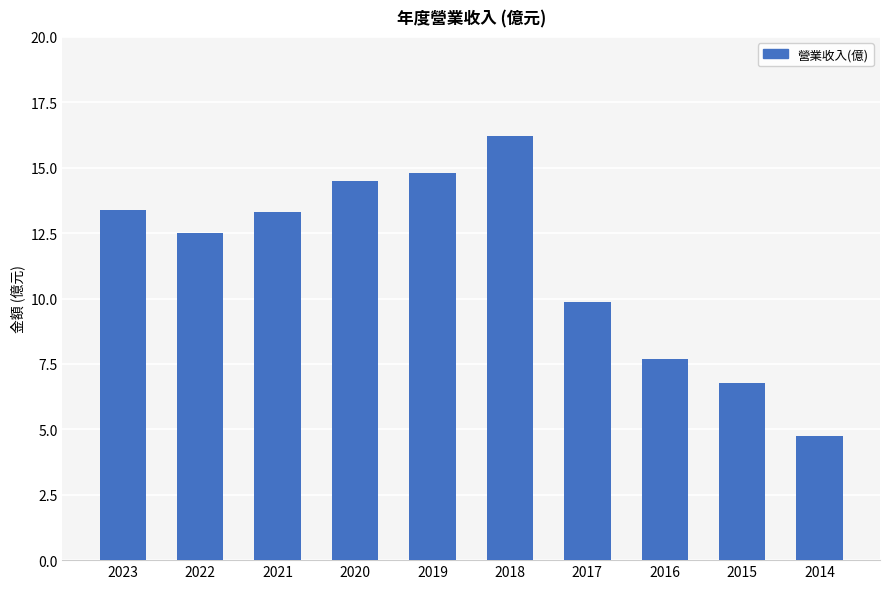

What is the difference between the maximum and minimum values?

11.4